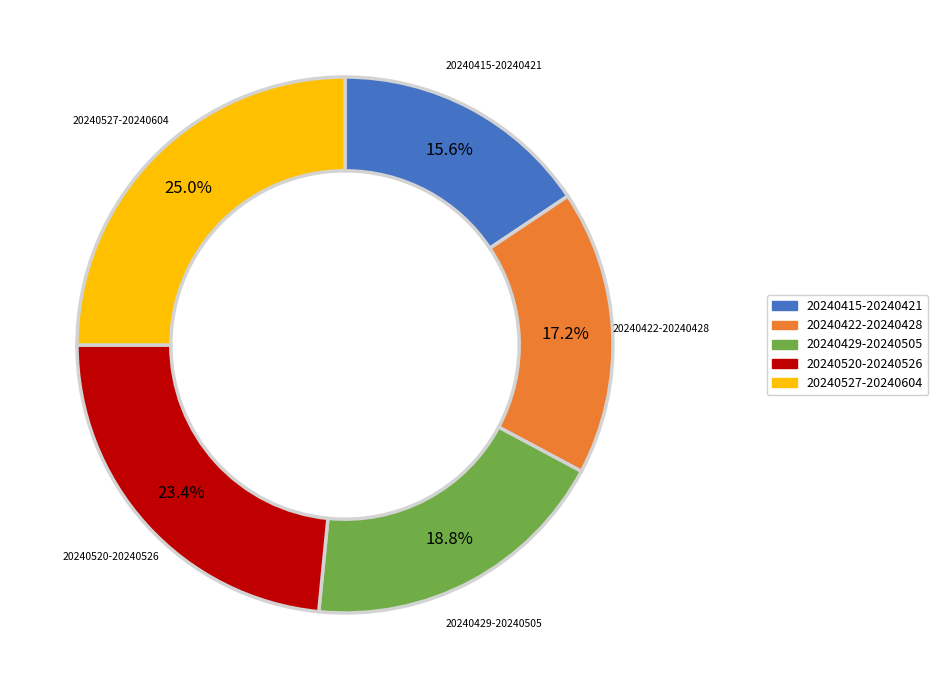

To the nearest percent, what is the difference between the largest and smallest slice percentages?

9%